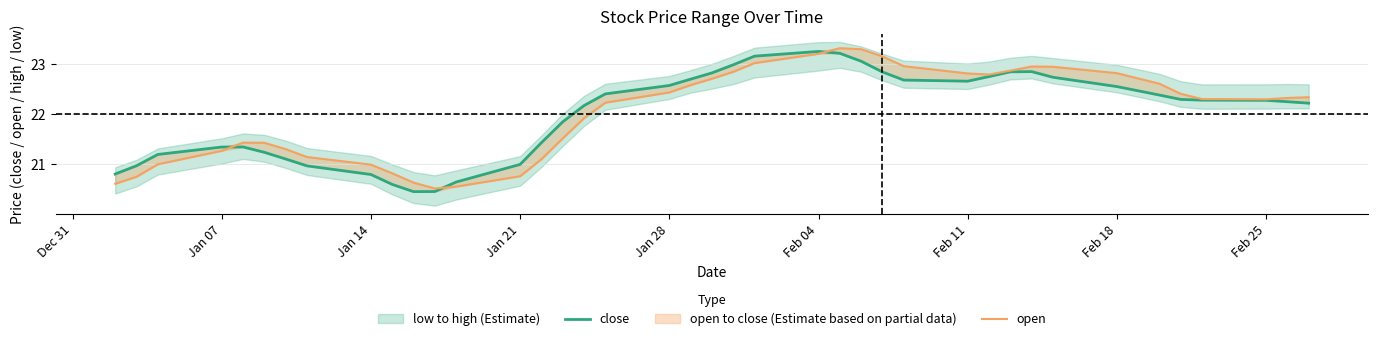

How many data points in open are above 22?

23